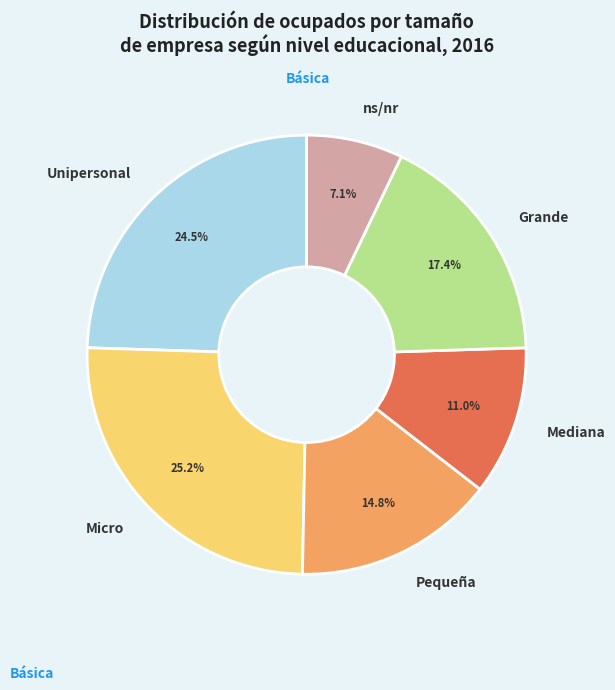

What is the largest slice in the pie chart?

Micro